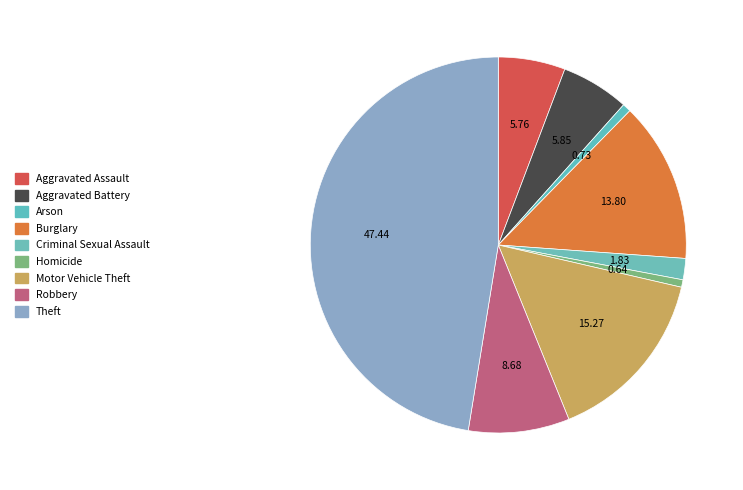

To the nearest percent, what percentage of the pie is Motor Vehicle Theft?

15%